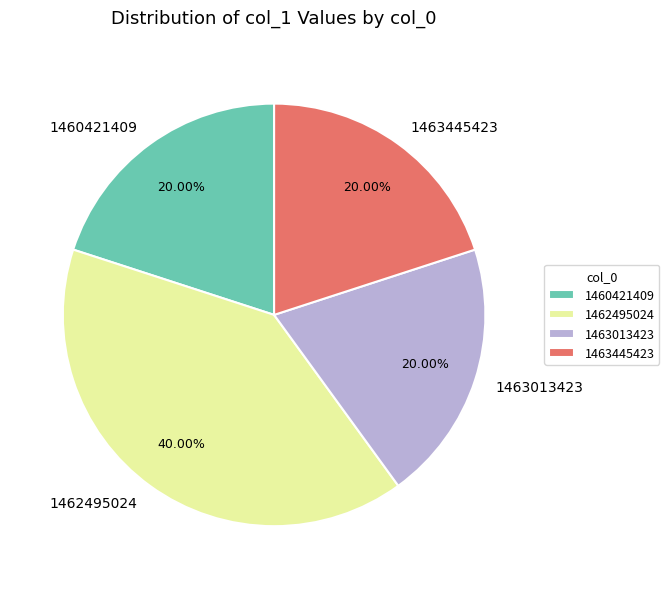

The 1463013423 slice represents 20% of the pie. True or false?

True